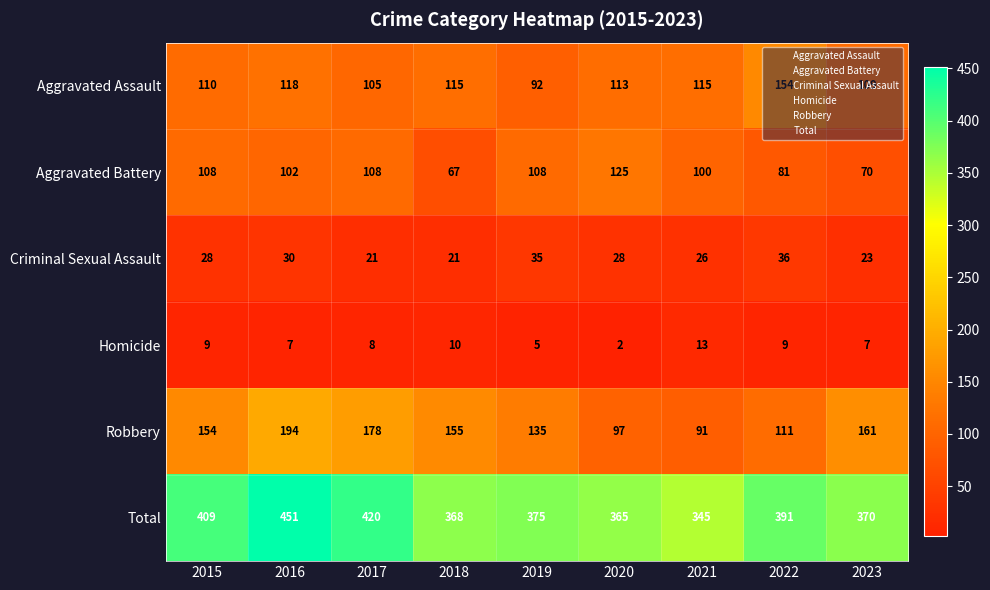

What is the average value of the Homicide series?

8